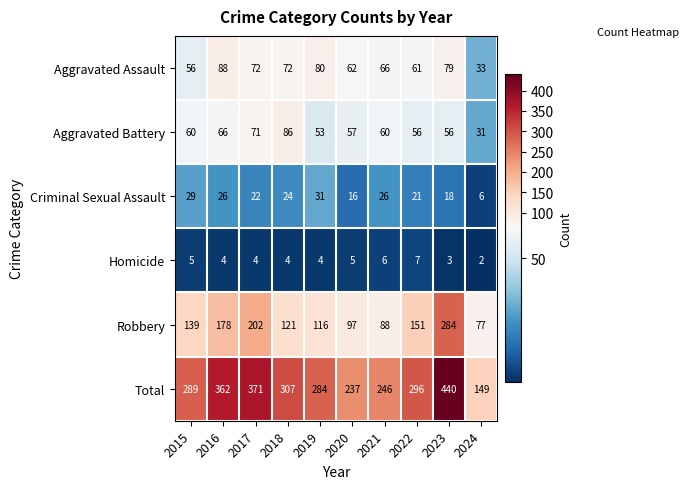

What is the smallest value displayed?

2